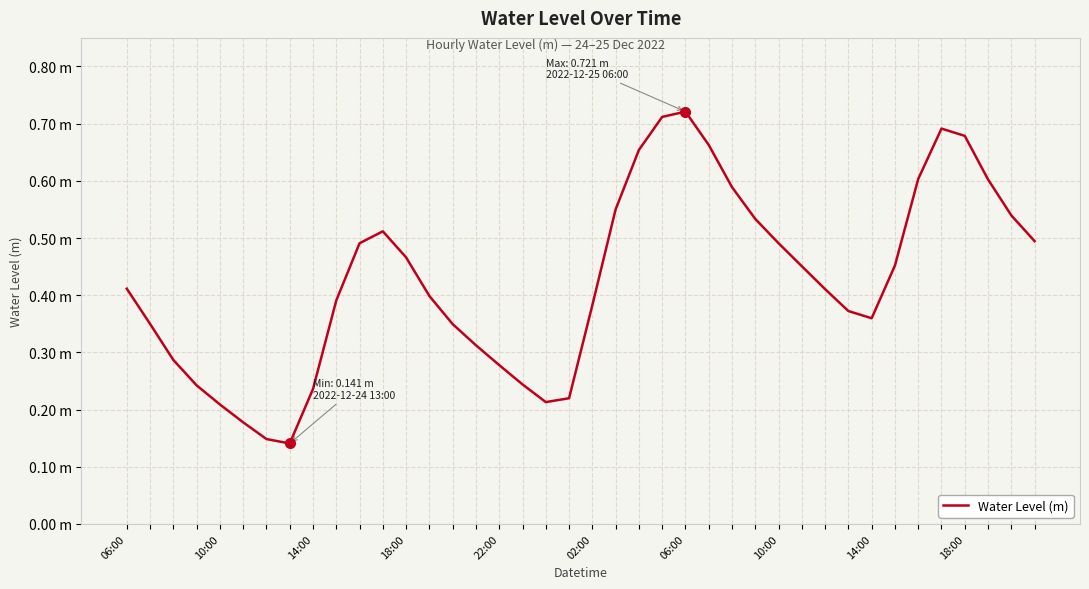

Is this an area chart (filled region under the line)?

No